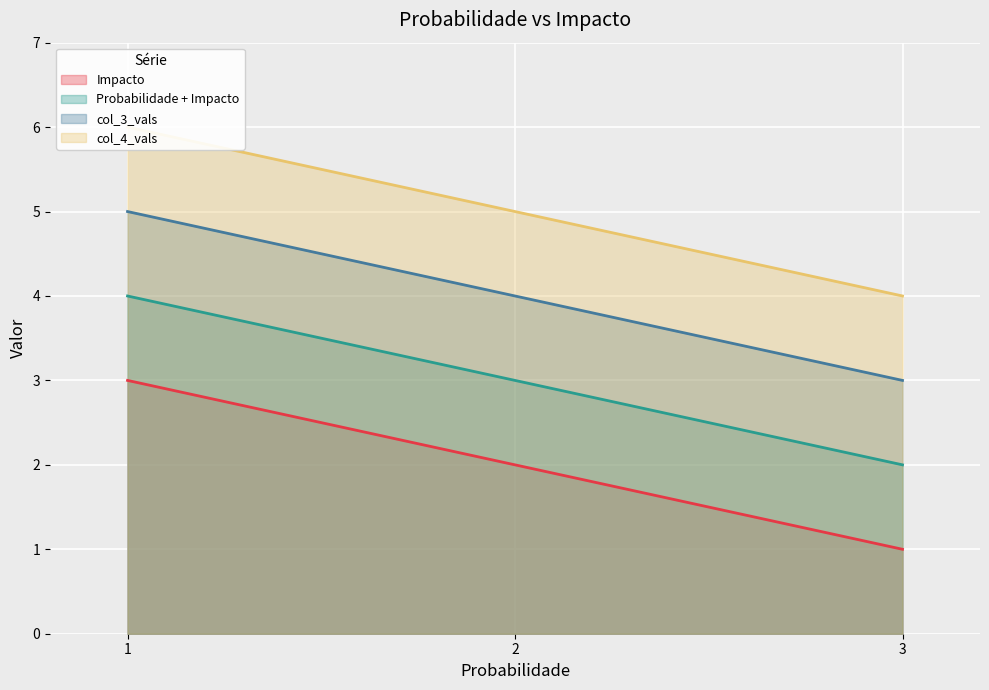

What are all the series names shown in the legend?

Impacto, Probabilidade + Impacto, col_3_vals, col_4_vals